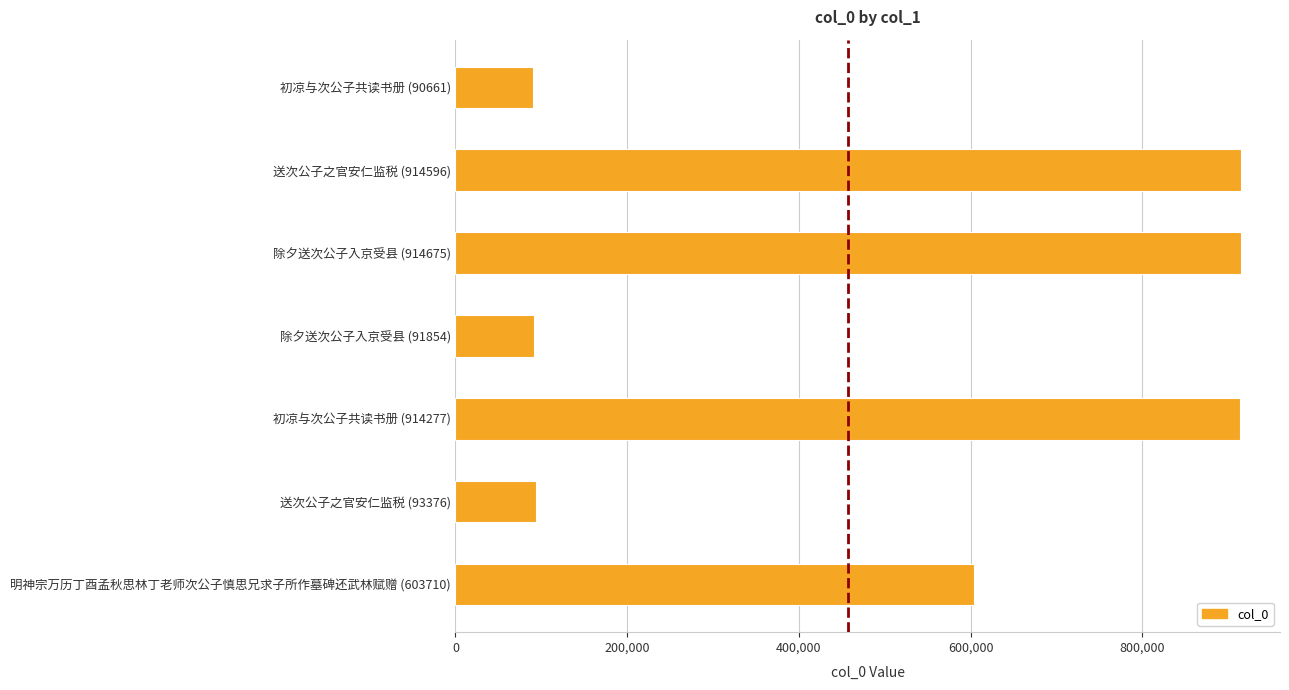

At which label is the value closest to 502668?

明神宗万历丁酉孟秋思林丁老师次公子慎思兄求子所作墓碑还武林赋赠 (603710)